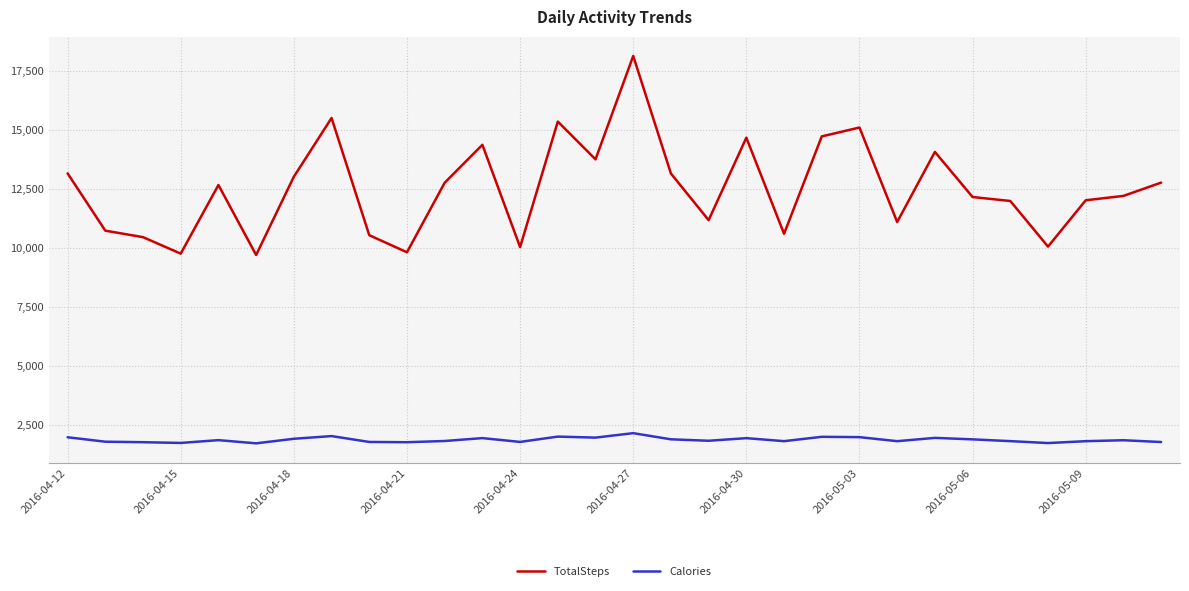

Which series has the widest spread of values?

TotalSteps